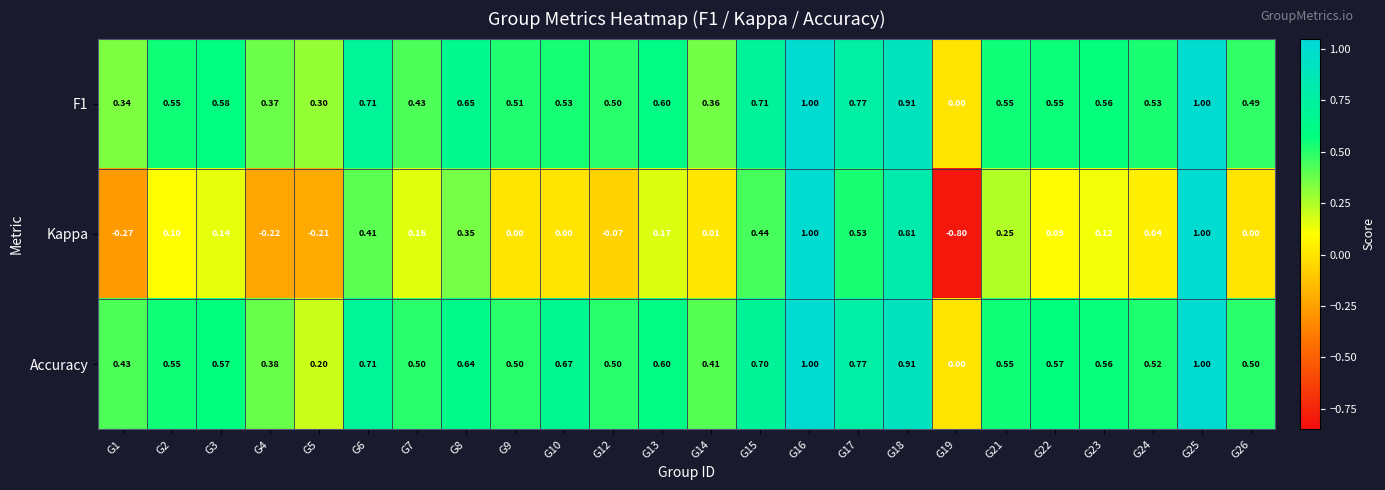

Rank the series at G8 from lowest to highest value.

Kappa, Accuracy, F1